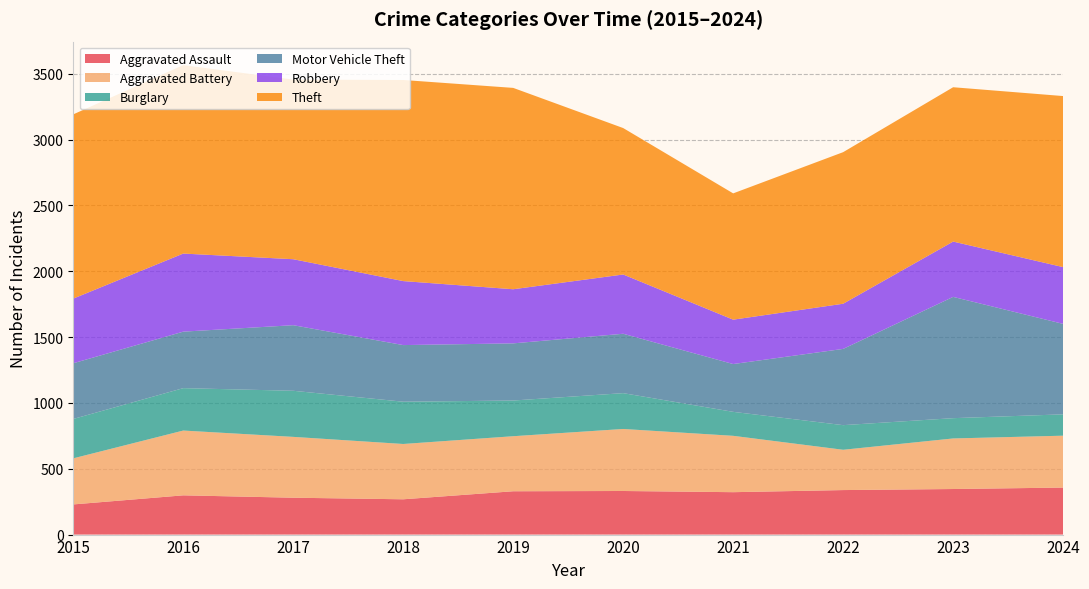

Reading right to left, list all the values displayed in this chart.

Aggravated Assault: 357	346	338	322	331	329	268	280	298	229
Aggravated Battery: 394	384	306	428	471	418	420	462	492	350
Burglary: 162	154	187	182	272	271	321	350	322	299
Motor Vehicle Theft: 687	921	579	363	451	434	430	498	429	423
Robbery: 431	420	343	337	450	411	486	501	593	491
Theft: 1299	1172	1151	959	1112	1529	1527	1364	1431	1399